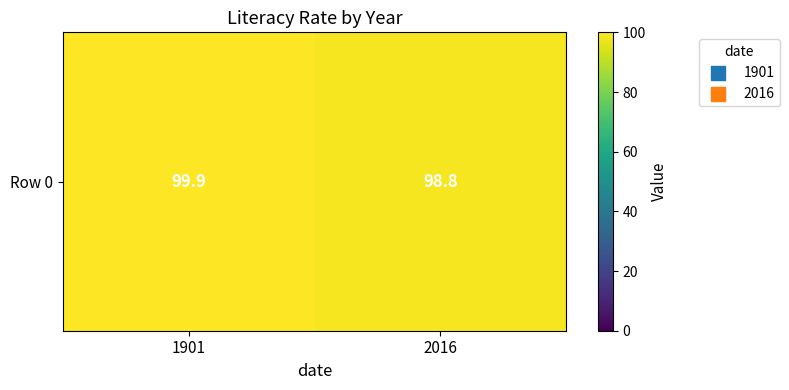

Reading right to left, list all the values displayed in this chart.

2016=98.8	1901=99.9